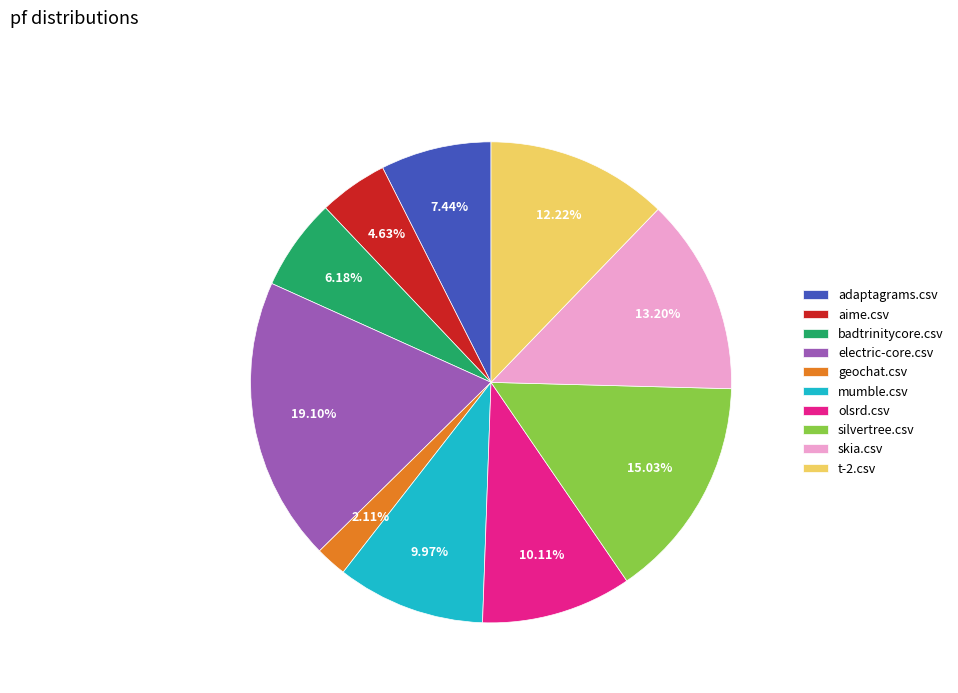

To the nearest percent, what is the average slice percentage?

10%